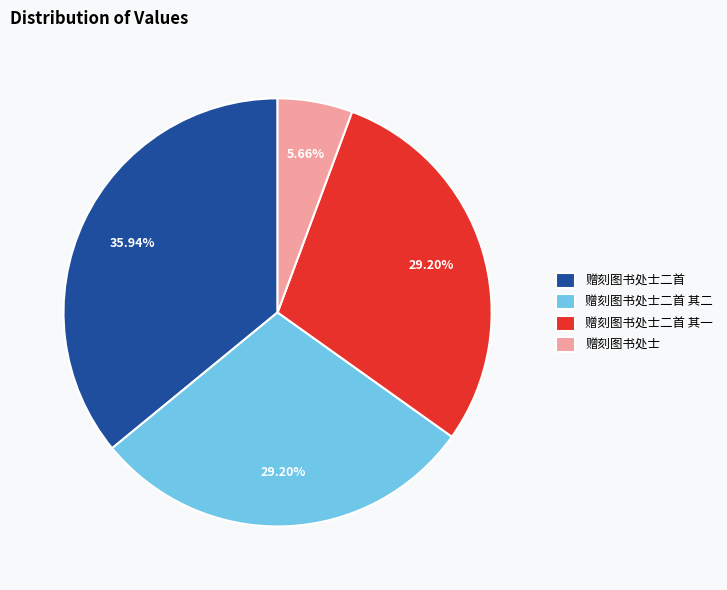

Between 赠刻图书处士二首 其二 and 赠刻图书处士, which is larger?

赠刻图书处士二首 其二